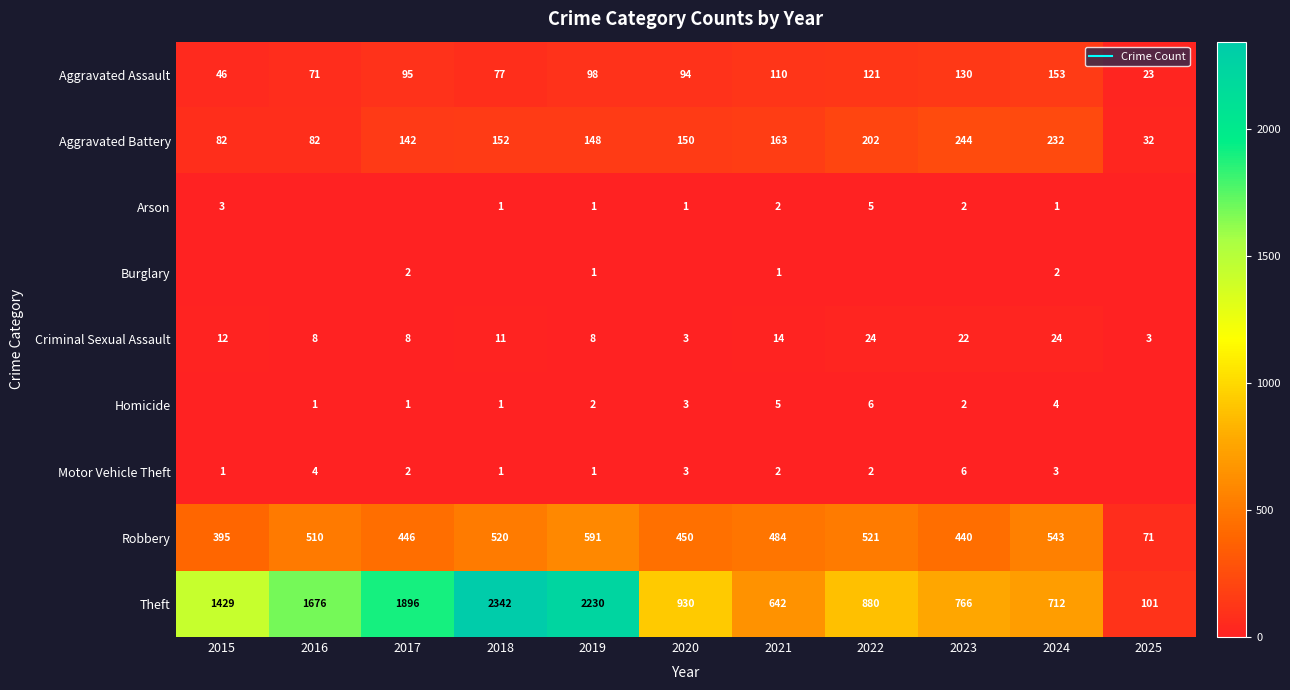

What is the lowest value of the Aggravated Assault series?

23